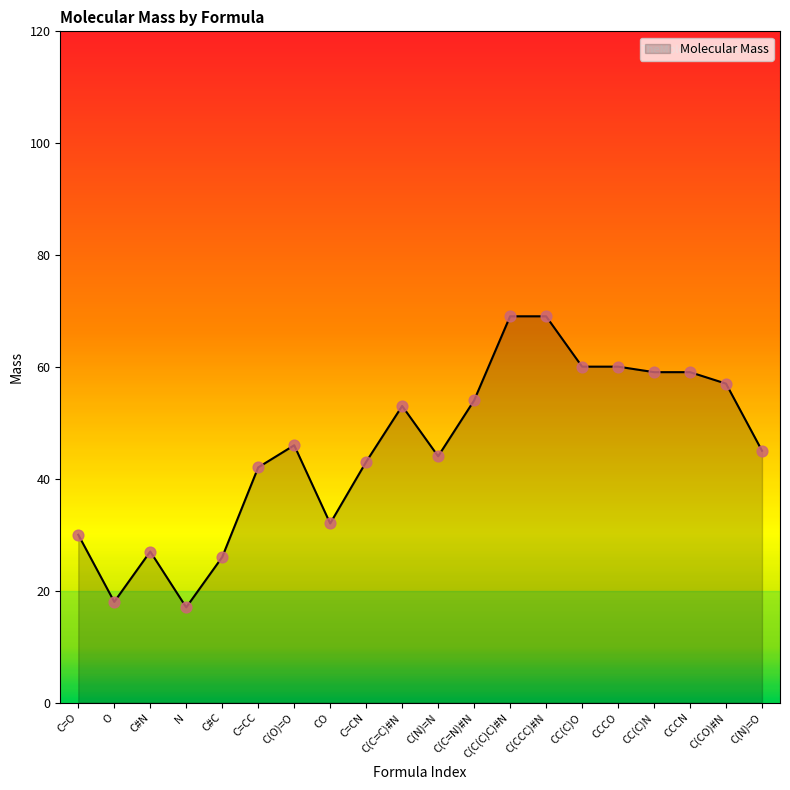

Approximately how many times larger is the value at C#N compared to C=O?

0.9